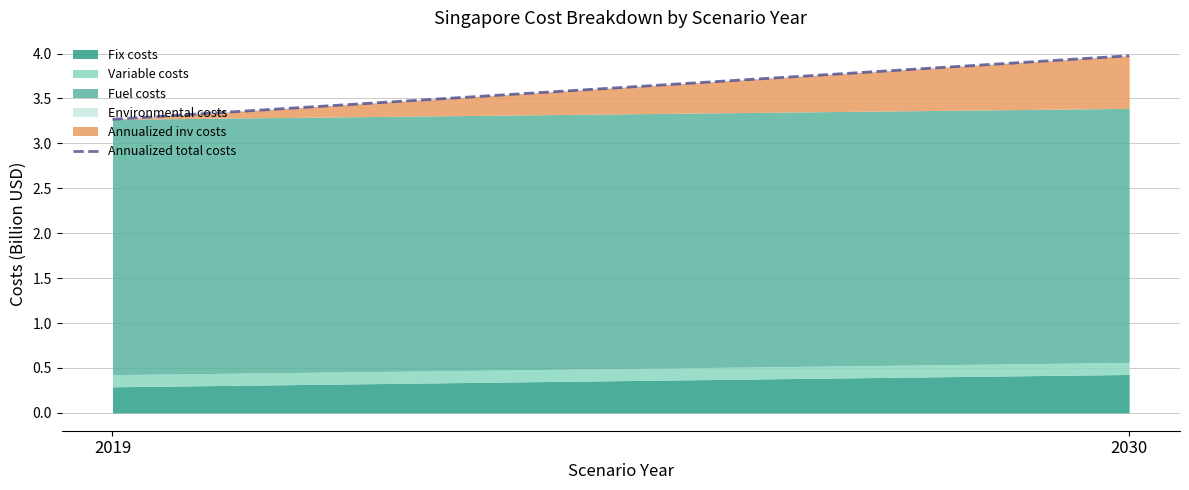

Rank the categories by value from lowest to highest.

2019, 2030